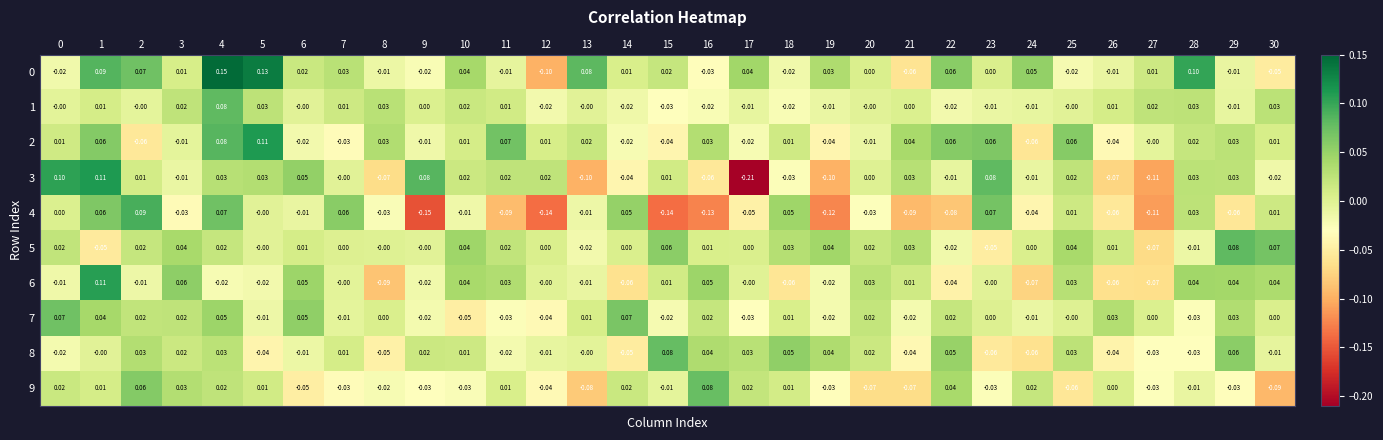

Is the value of 0 at 11 greater than the value of 6 at 7?

No